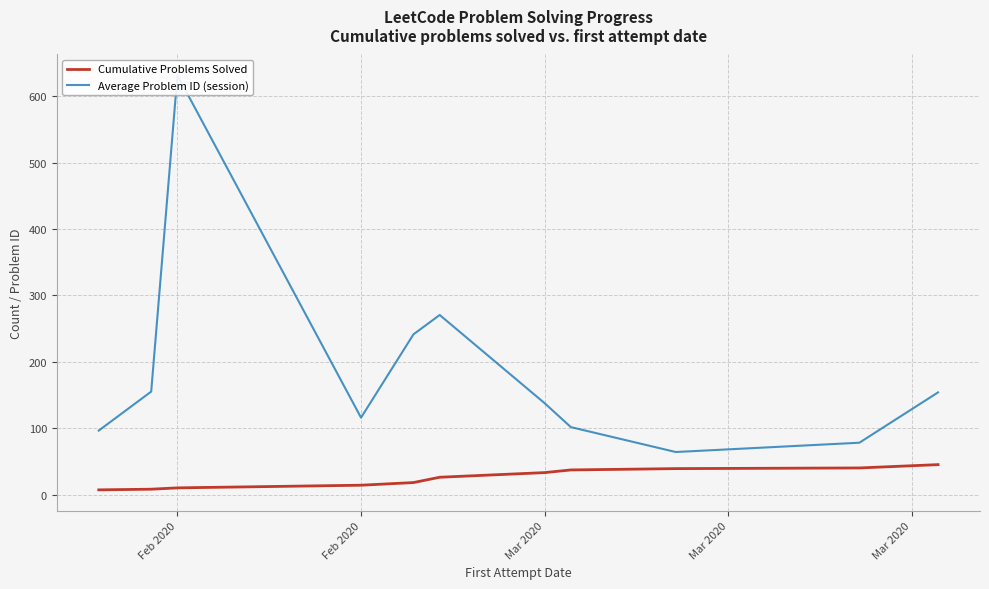

What is the value of the Average Problem ID (session) point at the 8th from the left?

101.5